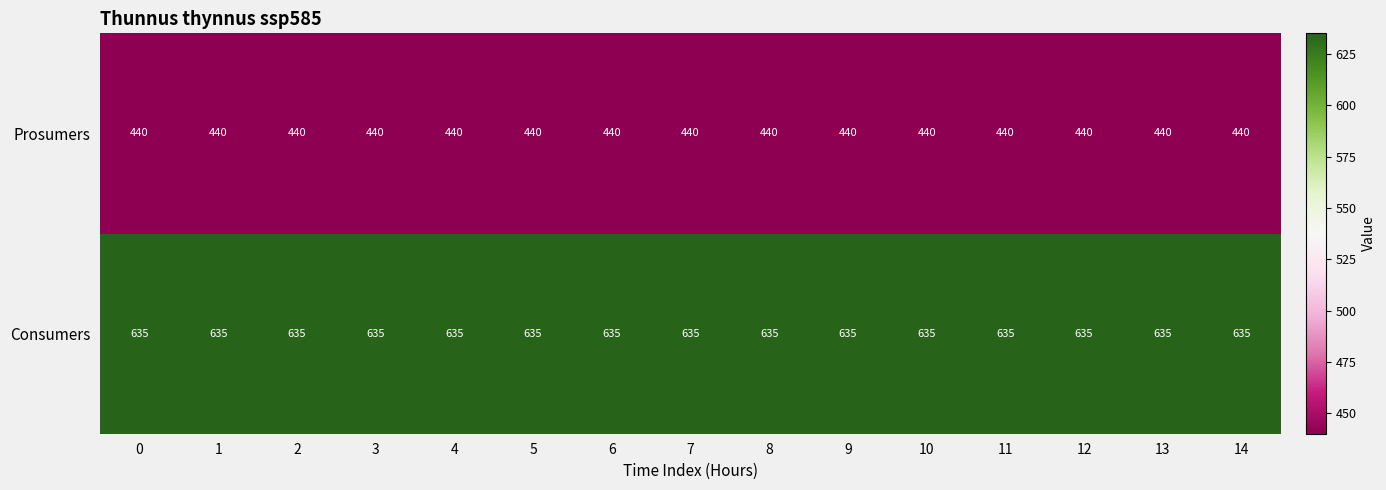

Which series has the largest total across all categories?

Consumers